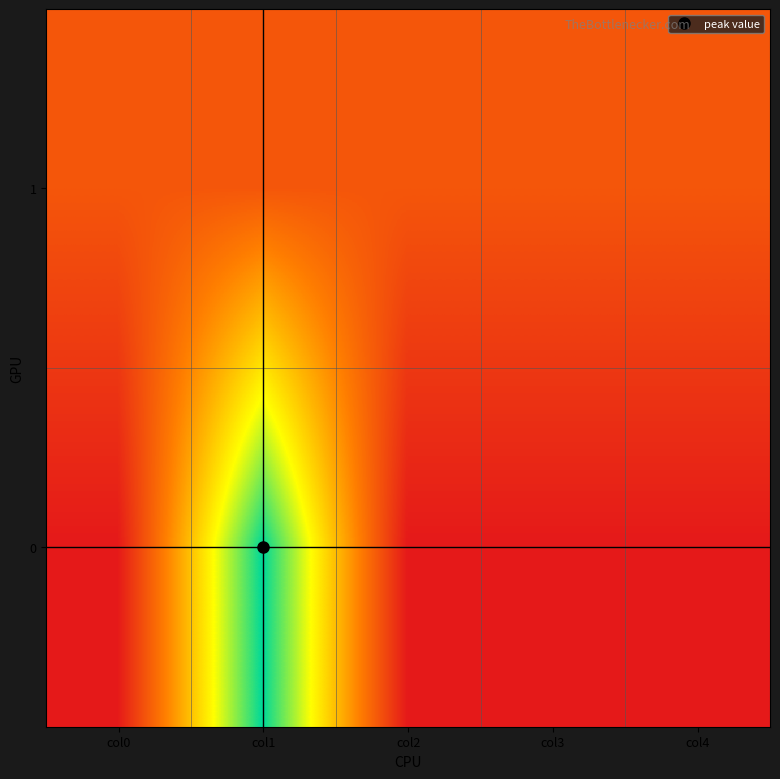

How many series are shown in this chart?

2